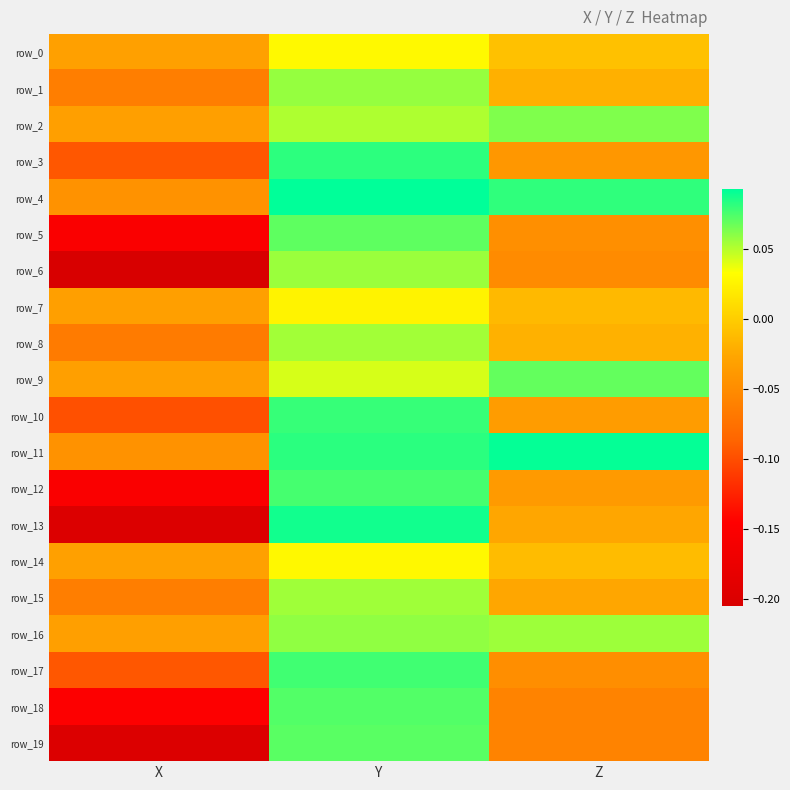

Between X and Y, which series saw the biggest shift?

row_13